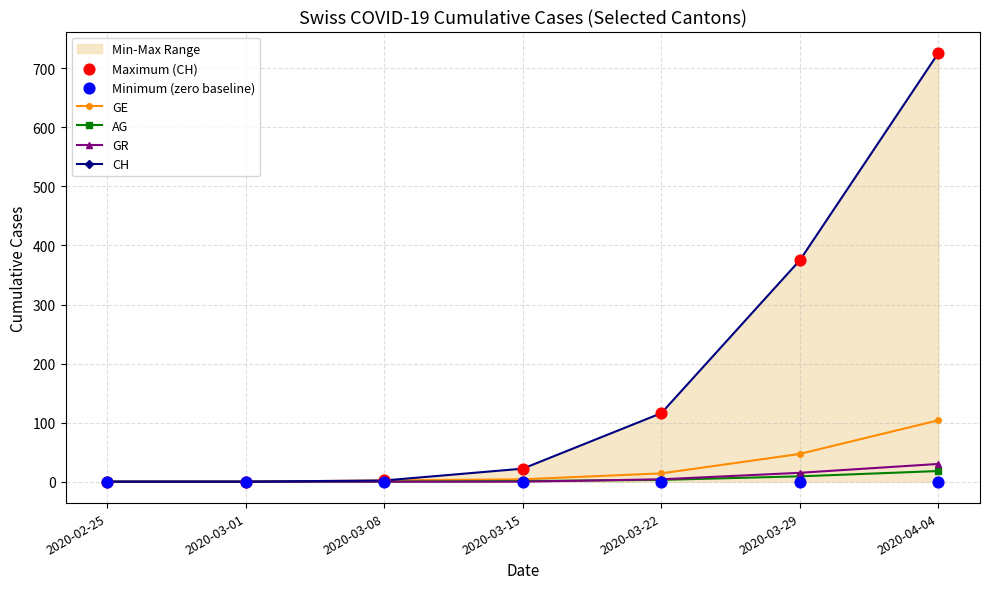

At which category is the sum across all series the highest?

2020-04-04